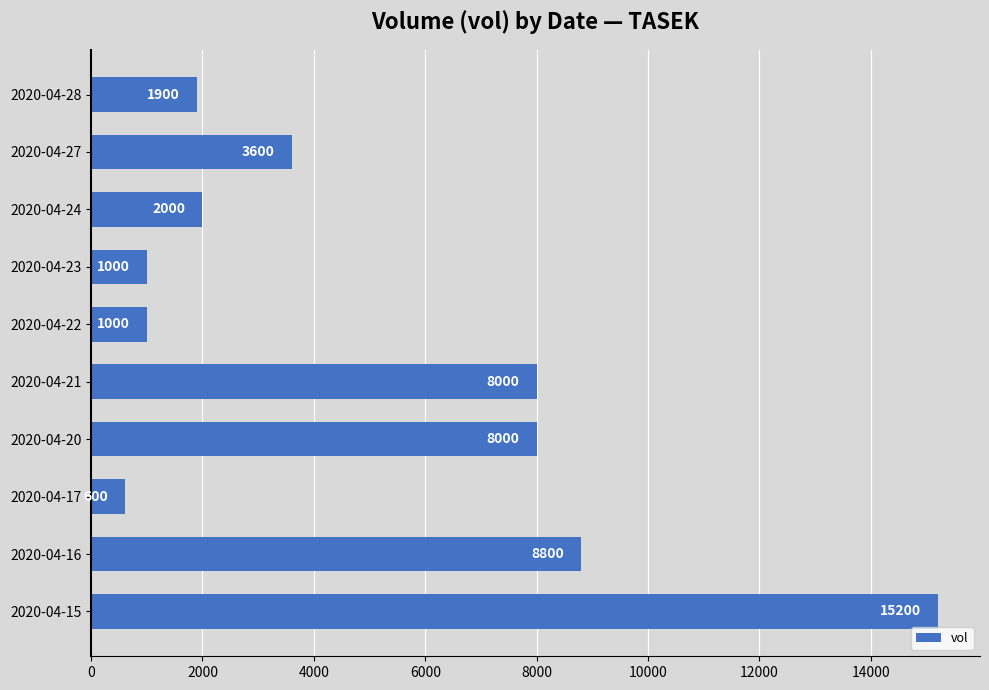

True or false: the data shows 2773 at 2020-04-28.

False